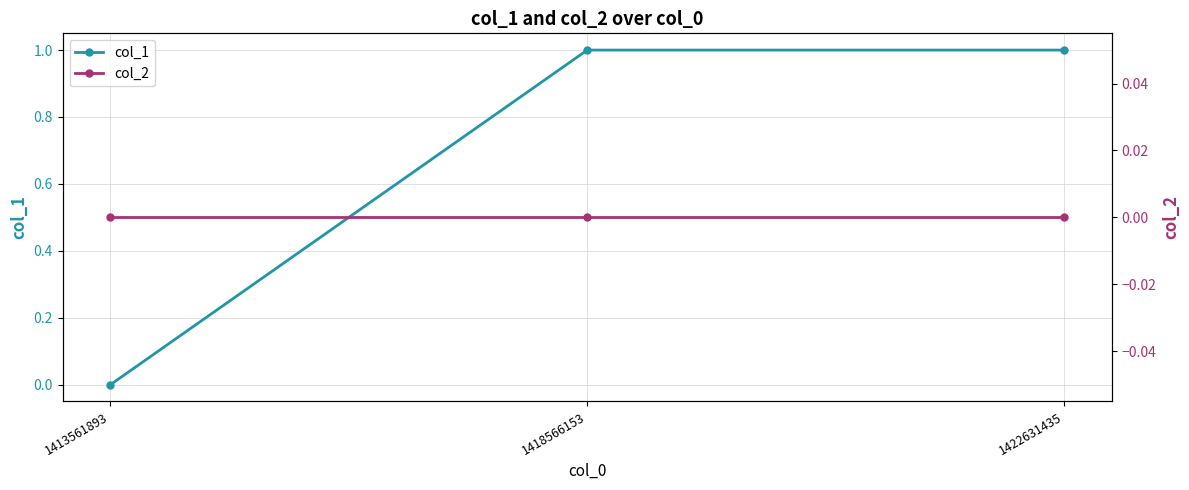

What is the highest value of the col_1 series?

1